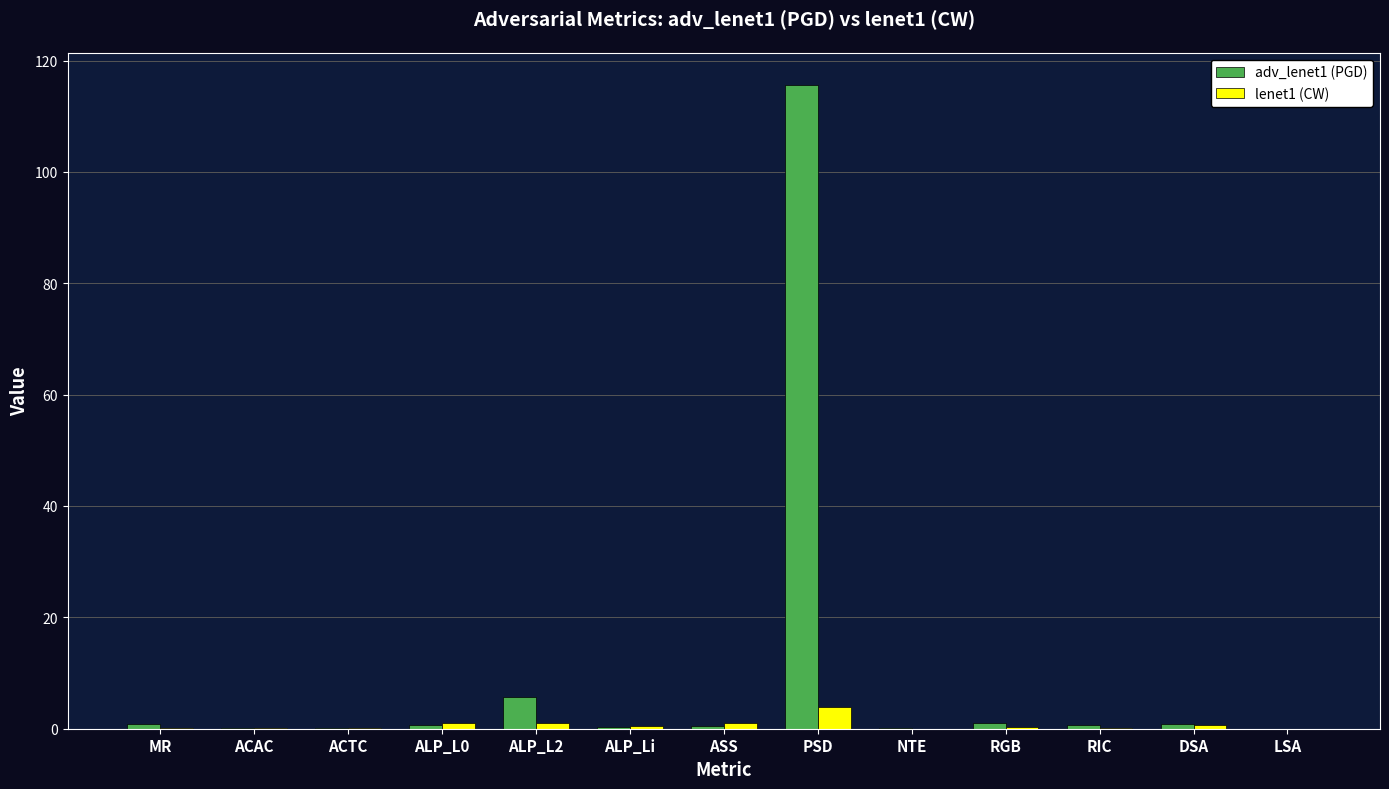

Count the number of data series in this chart.

2